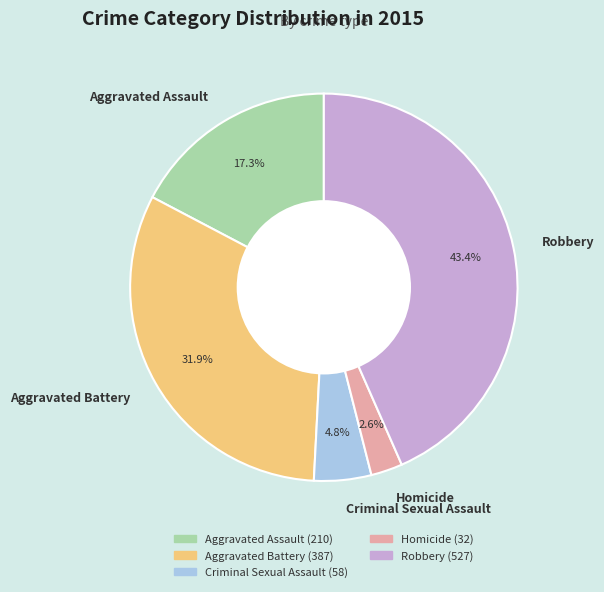

What is the largest slice in the pie chart?

Robbery